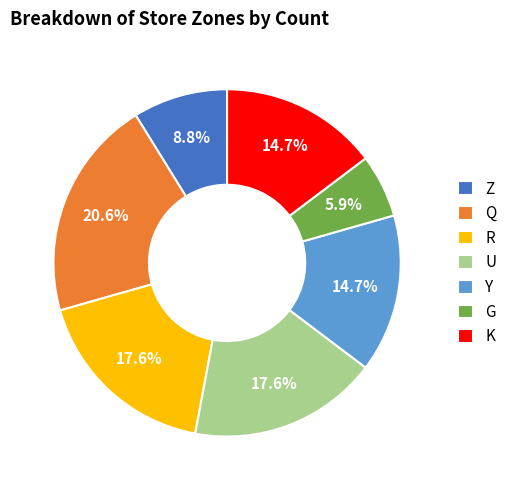

What is the largest slice in the pie chart?

Q